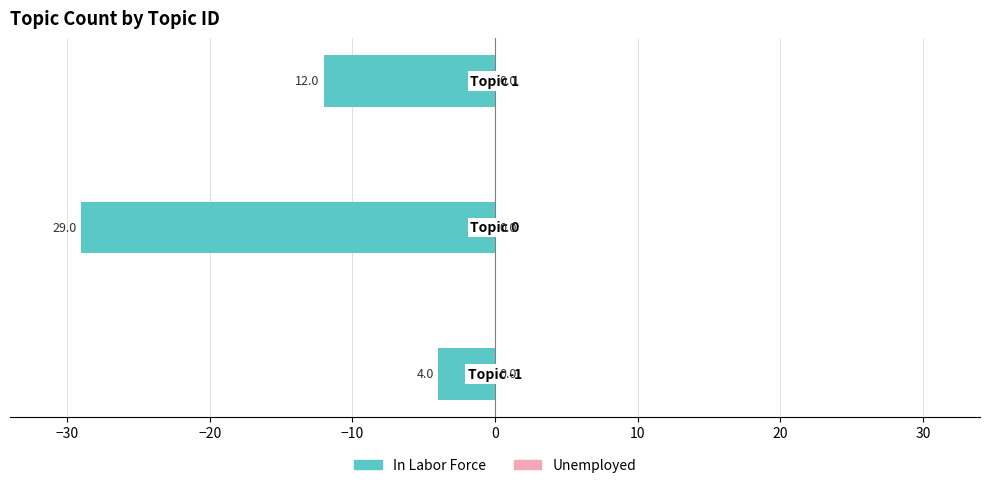

How many bars are there in total?

3